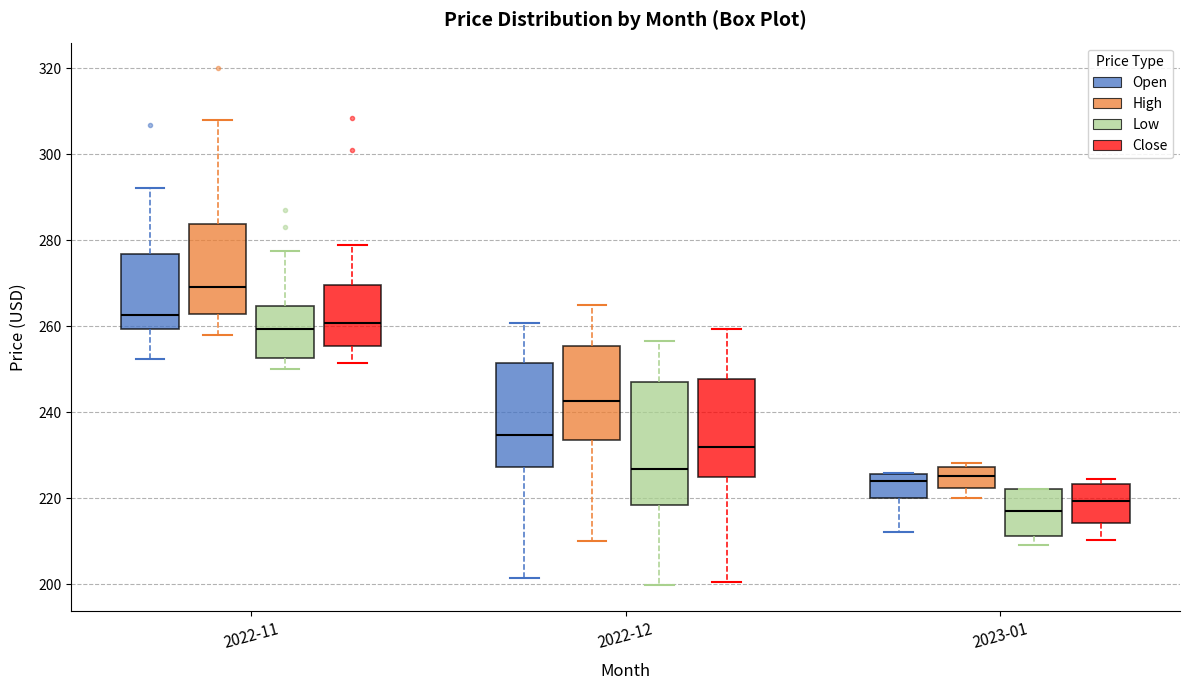

Reading left to right, read every box against the y-axis: the position of its median line, the range the box covers, and the ends of its whiskers. The values are not printed on the chart, so give them approximately, as read against the axis.

2022-11 (Open): median 262, box 260 to 276, whiskers 252 to 292
2022-11 (High): median 270, box 262 to 284, whiskers 258 to 308
2022-11 (Low): median 260, box 252 to 264, whiskers 250 to 278
2022-11 (Close): median 260, box 256 to 270, whiskers 252 to 278
2022-12 (Open): median 234, box 228 to 252, whiskers 202 to 260
2022-12 (High): median 242, box 234 to 256, whiskers 210 to 264
2022-12 (Low): median 226, box 218 to 248, whiskers 200 to 256
2022-12 (Close): median 232, box 224 to 248, whiskers 200 to 260
2023-01 (Open): median 224, box 220 to 226, whiskers 212 to 226
2023-01 (High): median 226, box 222 to 228, whiskers 220 to 228 (just above the box's upper edge)
2023-01 (Low): median 218, box 212 to 222, whiskers 210 to 222
2023-01 (Close): median 220, box 214 to 224, whiskers 210 to 224 (just above the box's upper edge)